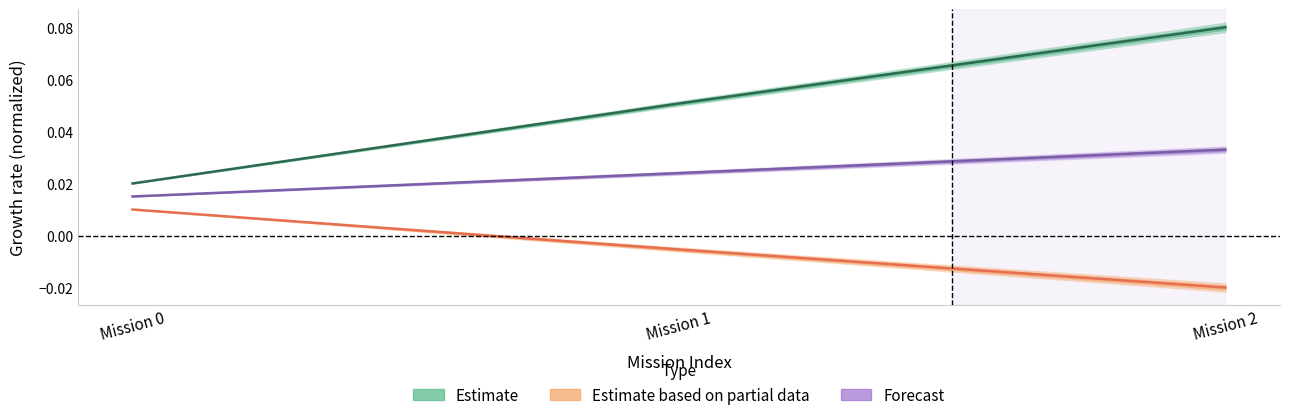

List the series in order of their peak value, highest first.

Estimate, Forecast, Estimate based on partial data